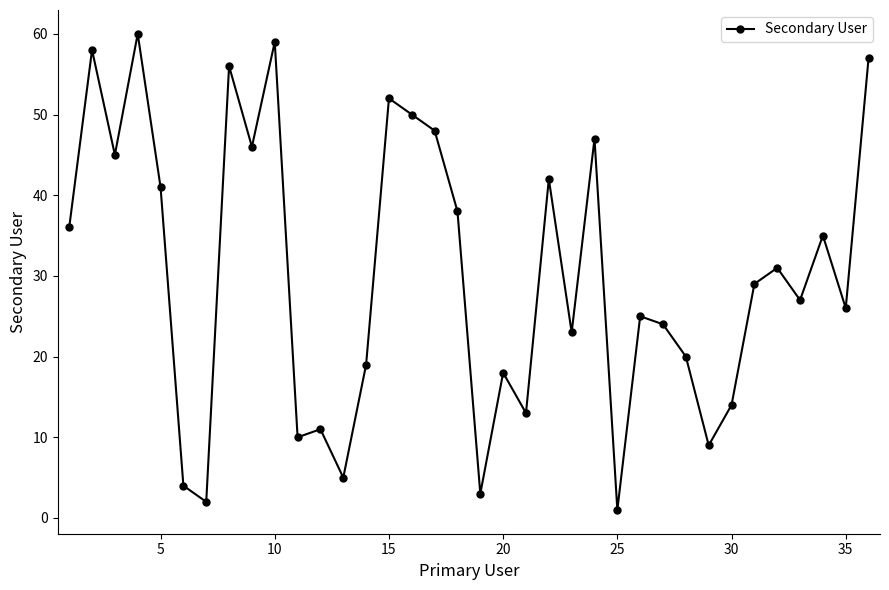

True or false: there are more than 2 points higher than both neighbors.

True